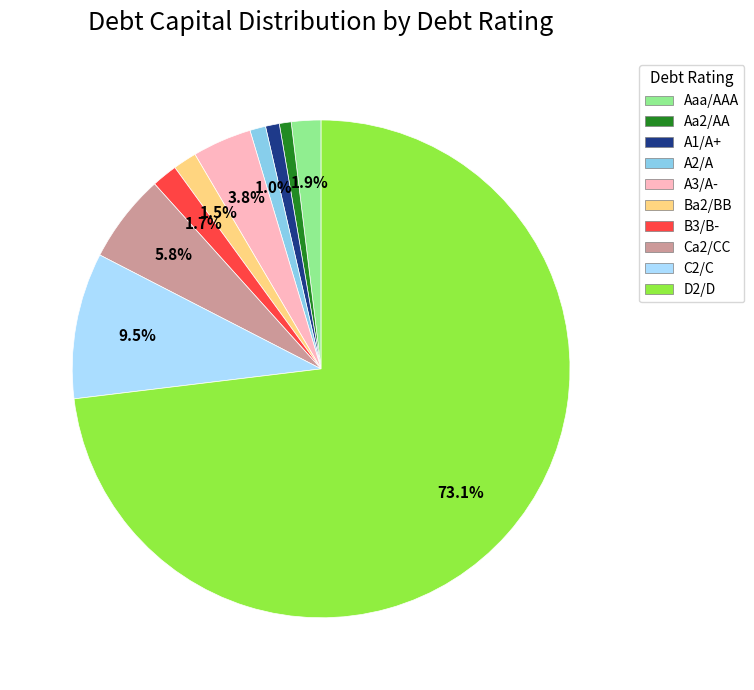

Is D2/D the majority of the pie?

Yes